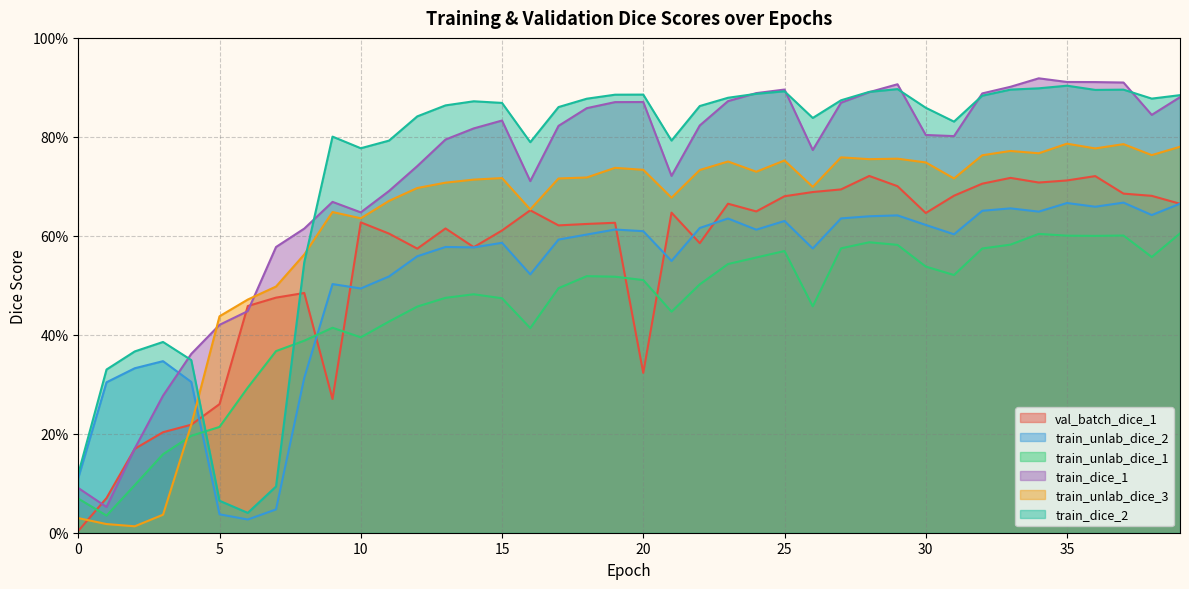

Which has a higher value, 37 or 4?

37